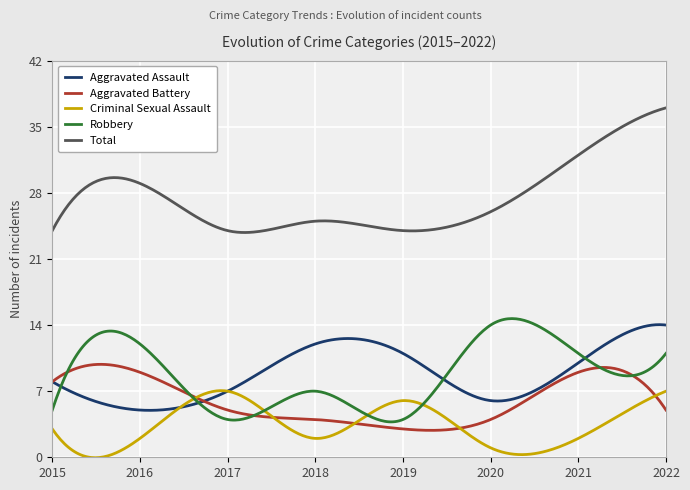

True or false: Aggravated Assault has more than 0 points higher than both neighbors.

True